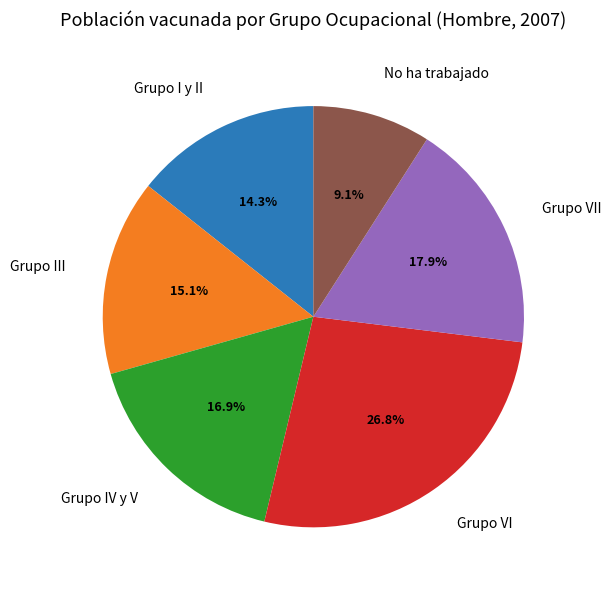

The No ha trabajado slice represents 9% of the pie. True or false?

True